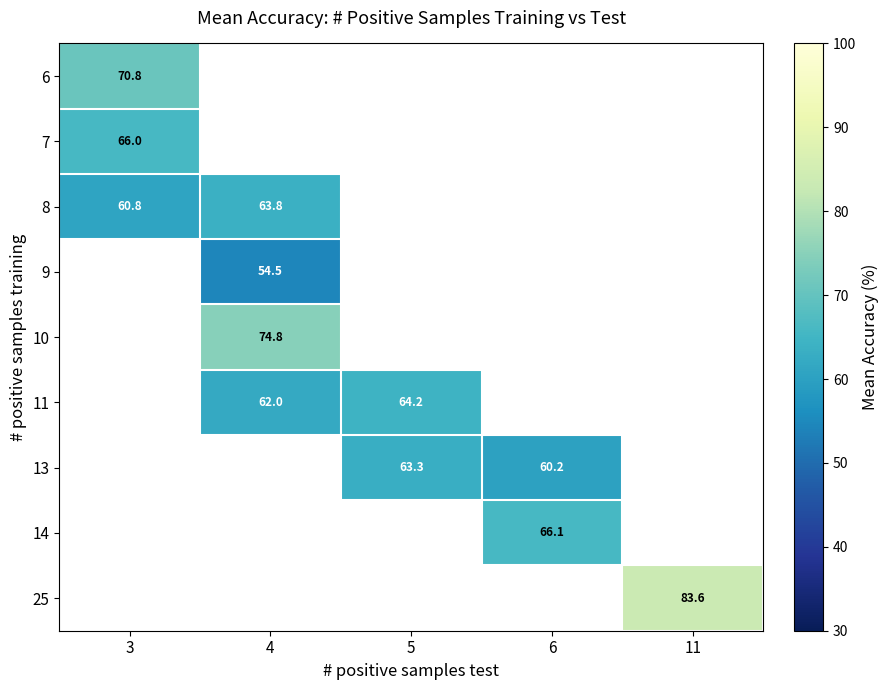

Is the value of 7 at 3 greater than the value of 13 at 6?

Yes